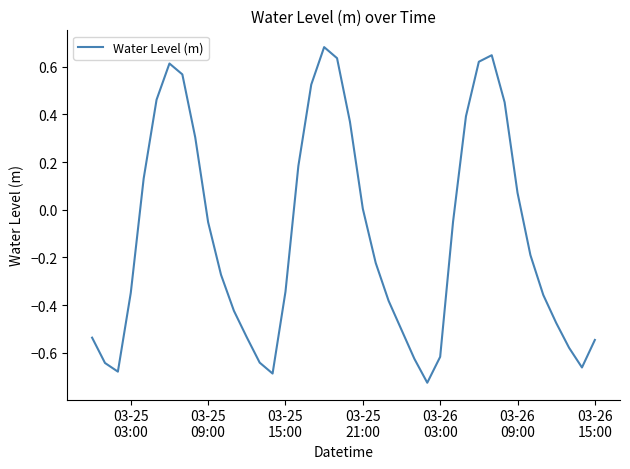

What is the value of the 26th point from the left?

-0.6